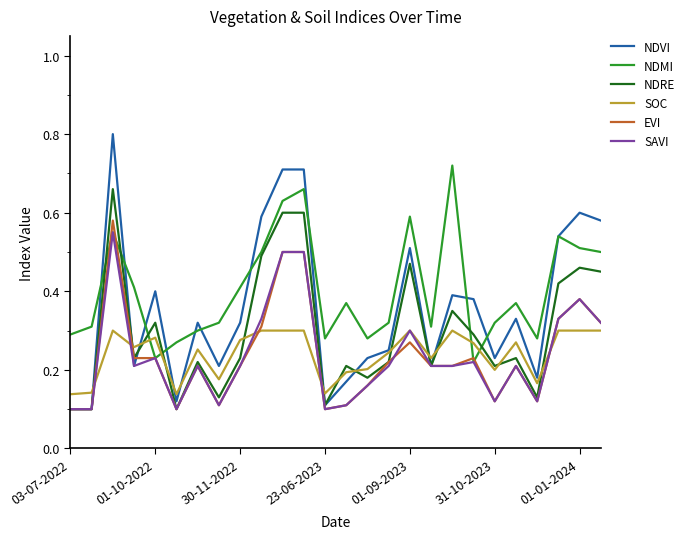

Which series has the largest total across all categories?

NDMI